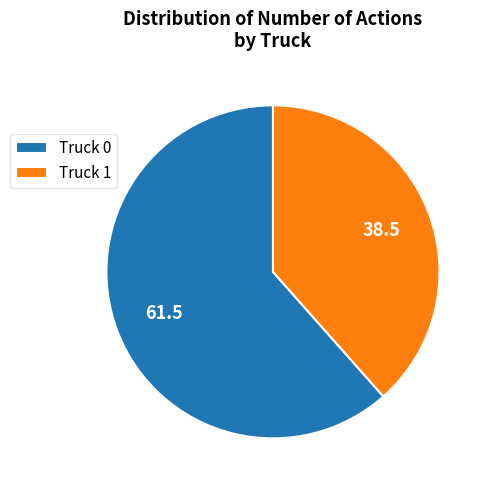

Does any single category account for the majority?

Yes